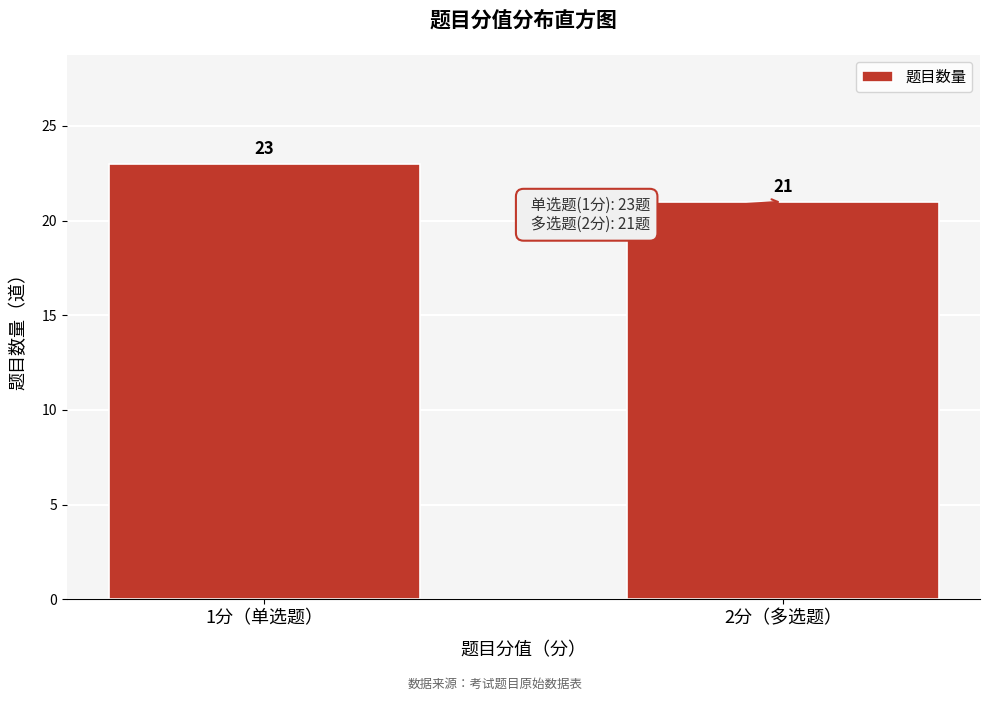

Reading right to left, extract all data points from this chart.

2分（多选题）=21	1分（单选题）=23